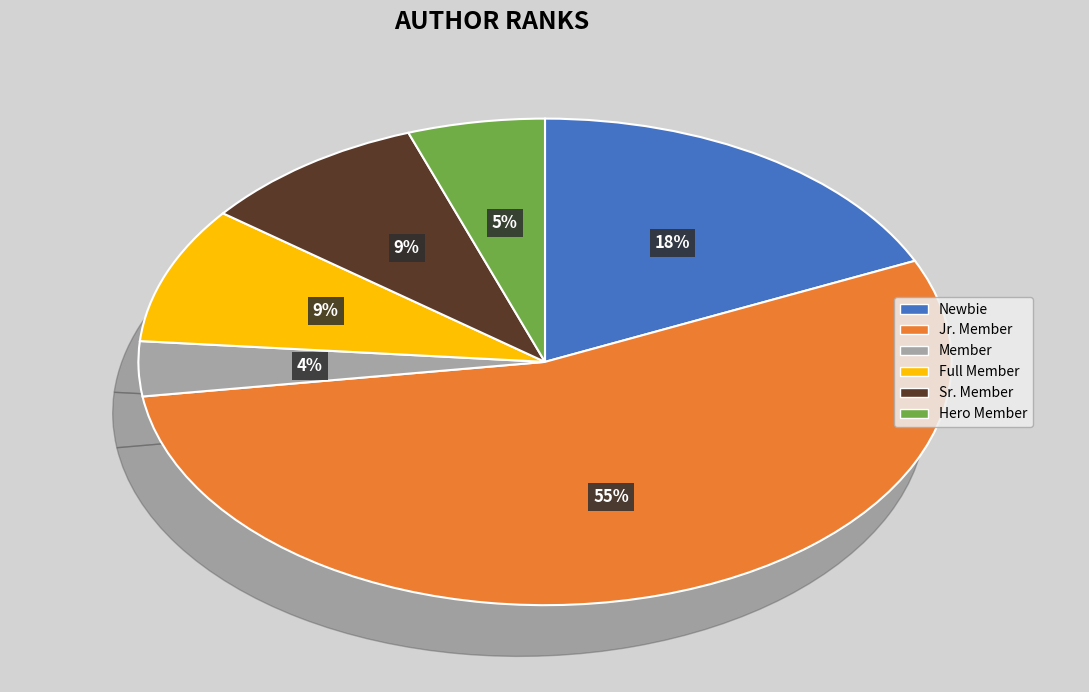

Is there a majority slice in this chart?

Yes